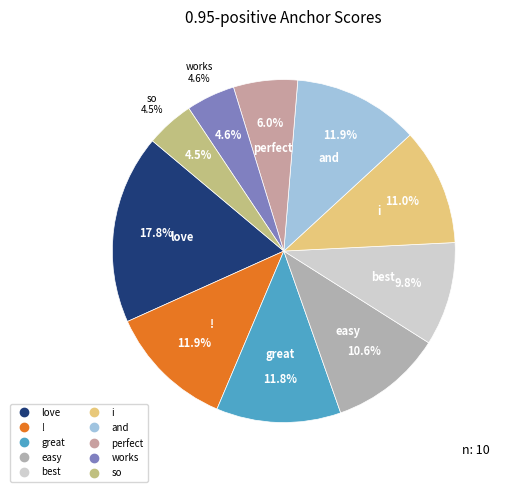

How many slices are in this pie chart?

10